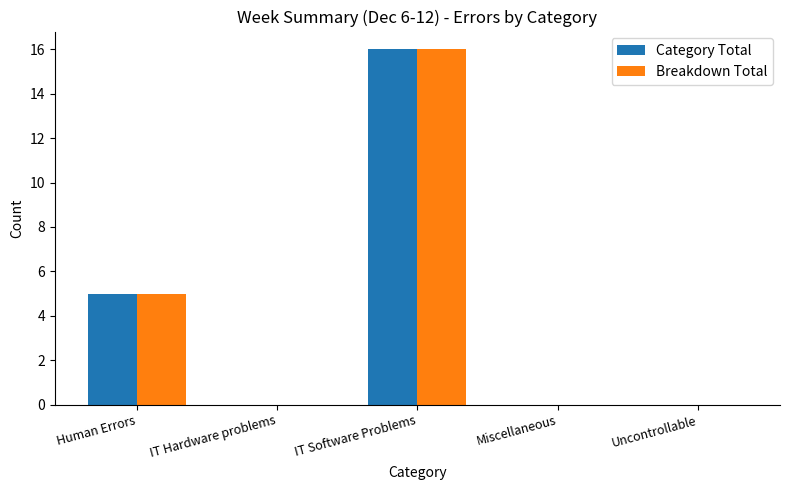

Reading right to left, list all the values displayed in this chart.

Category Total: Uncontrollable=0	Miscellaneous=0	IT Software Problems=16	IT Hardware problems=0	Human Errors=5
Breakdown Total: Uncontrollable=0	Miscellaneous=0	IT Software Problems=16	IT Hardware problems=0	Human Errors=5